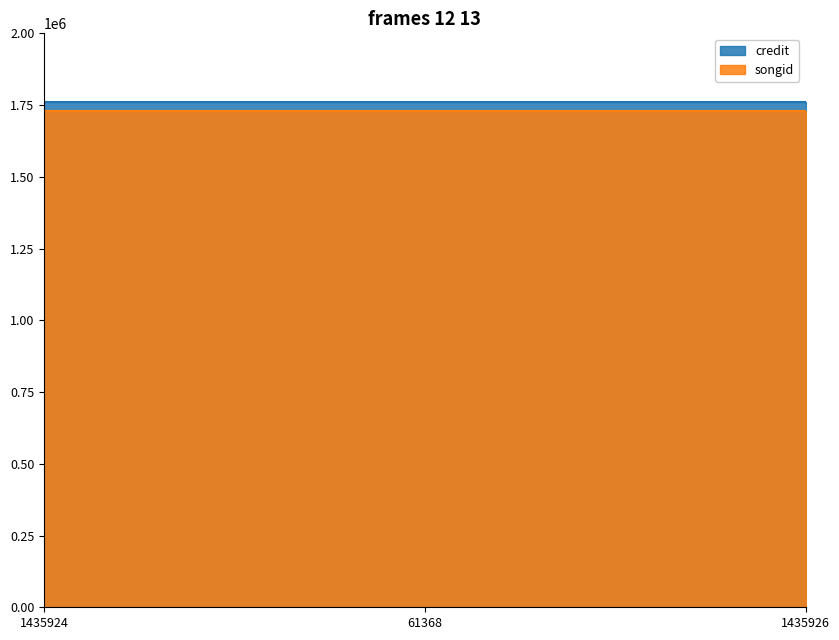

Between 1435924 and 61368, which series saw the biggest shift?

credit